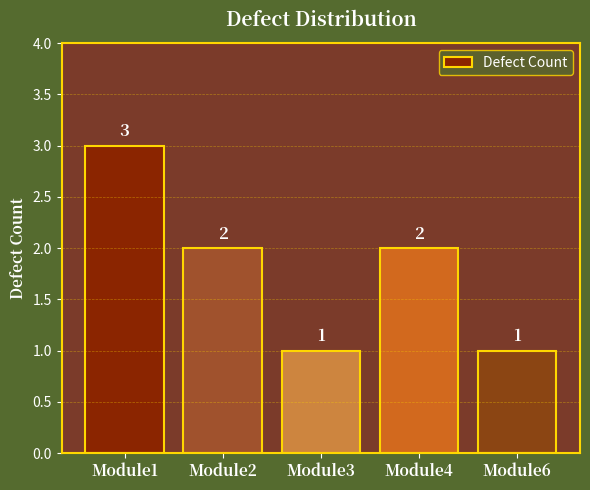

How many values are between 1 and 2?

4